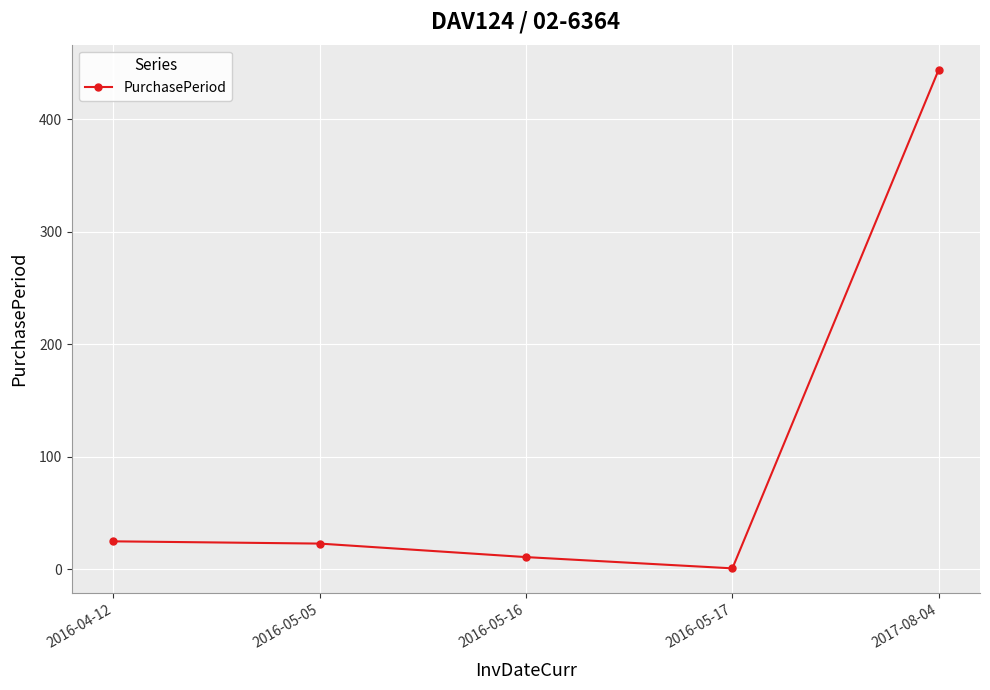

Which category has the highest value across all series?

2017-08-04